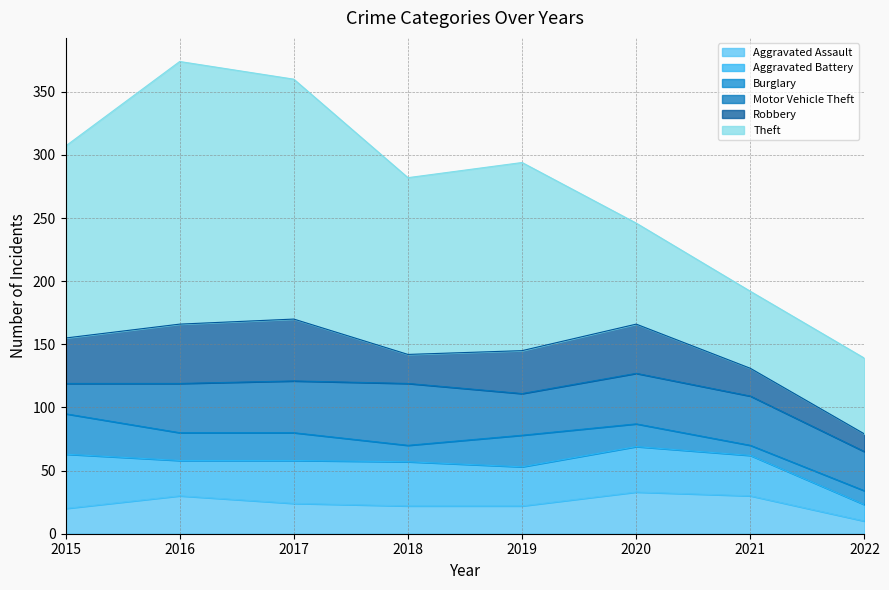

In Robbery, how many points are lower than both neighbors (excluding endpoints)?

1